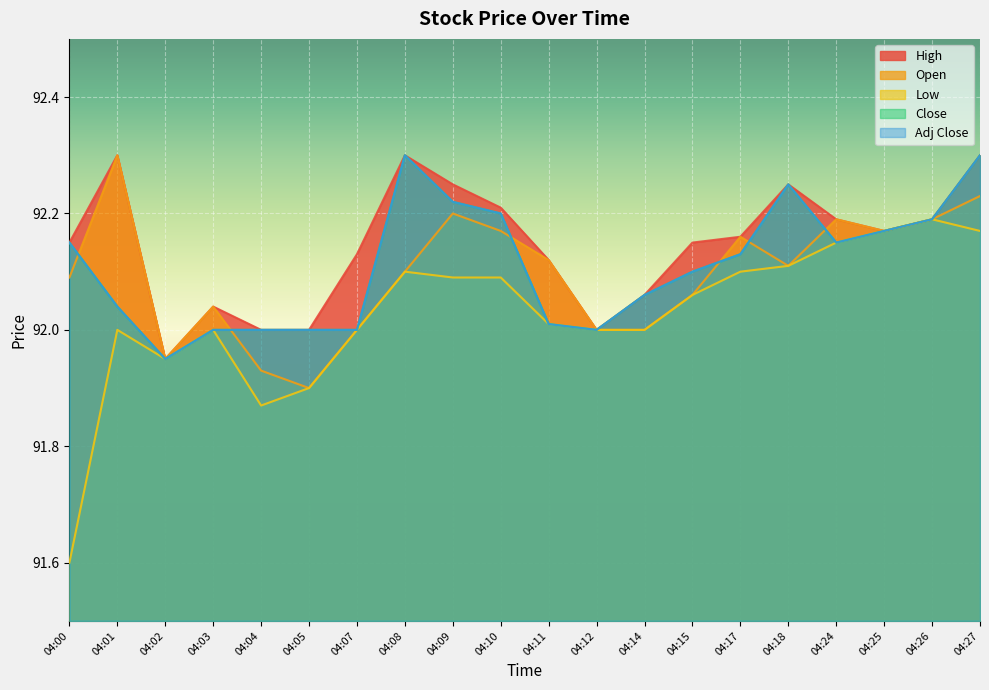

How many data points in Adj Close are above 92?

14